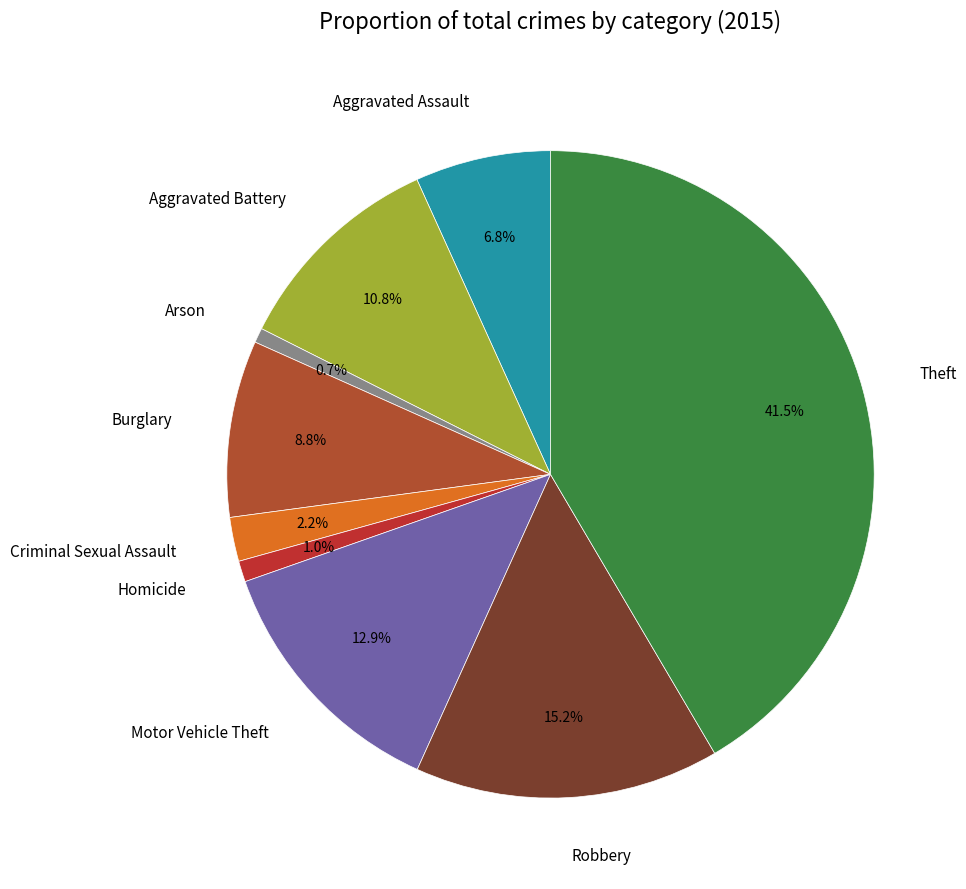

Between Theft and Arson, which is larger?

Theft